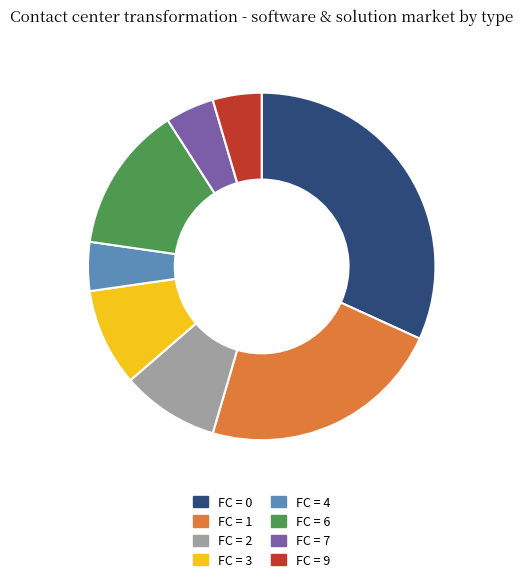

Is there any slice that represents more than half of the pie?

No